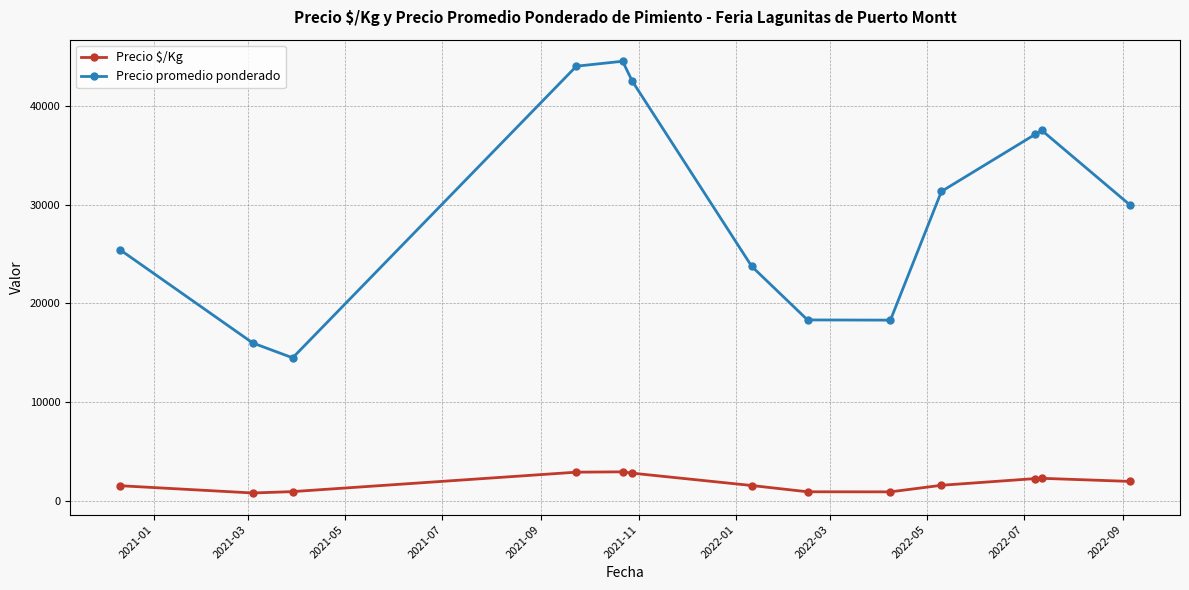

What is the value of the Precio $/Kg point at the 7th from the left?

1583.0